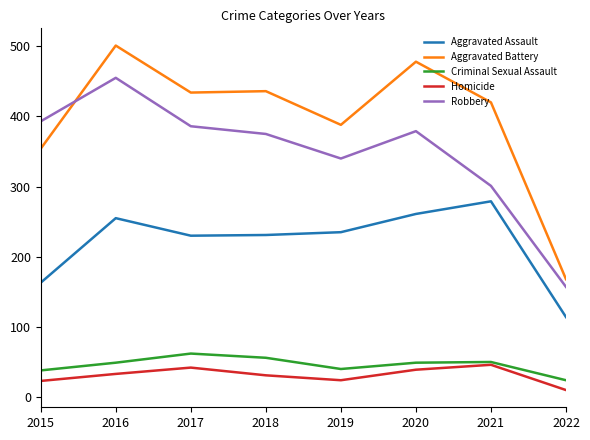

True or false: Aggravated Assault and Aggravated Battery intersect in this chart.

False